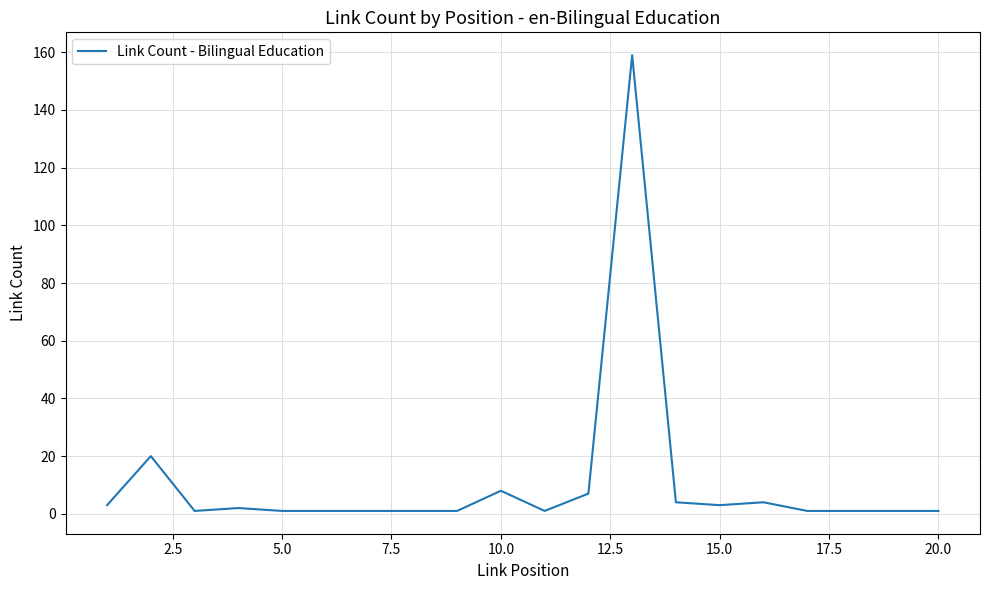

What is the greatest value displayed?

159